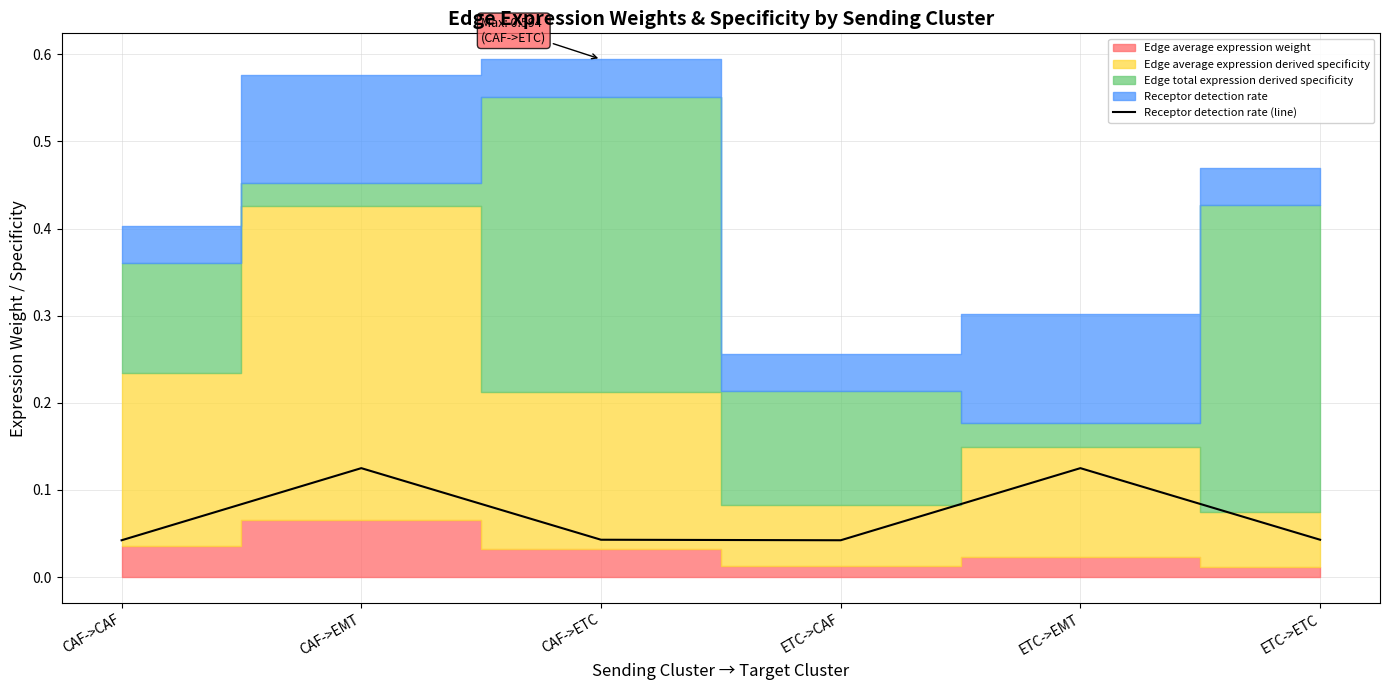

What is the label of the 3rd point from the right?

ETC->CAF